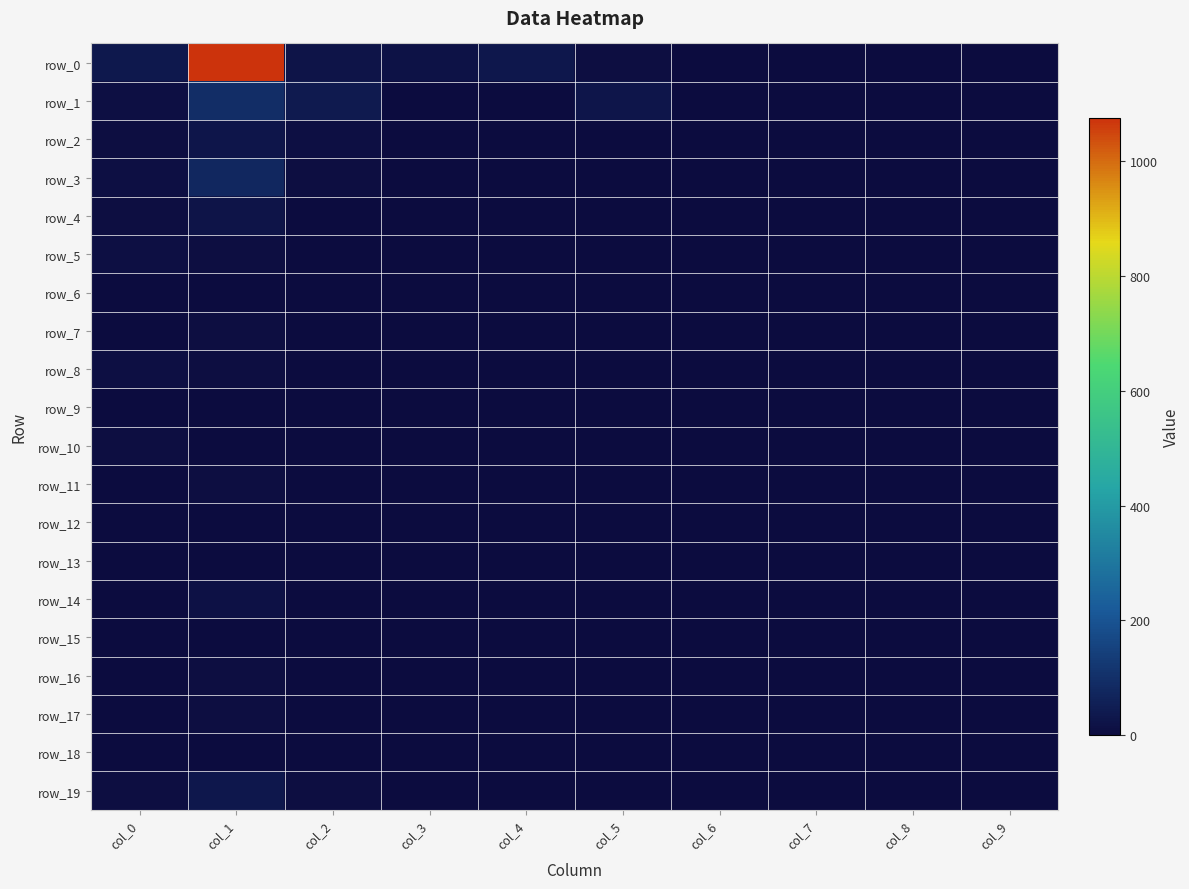

What is the highest value of the row_6 series?

4